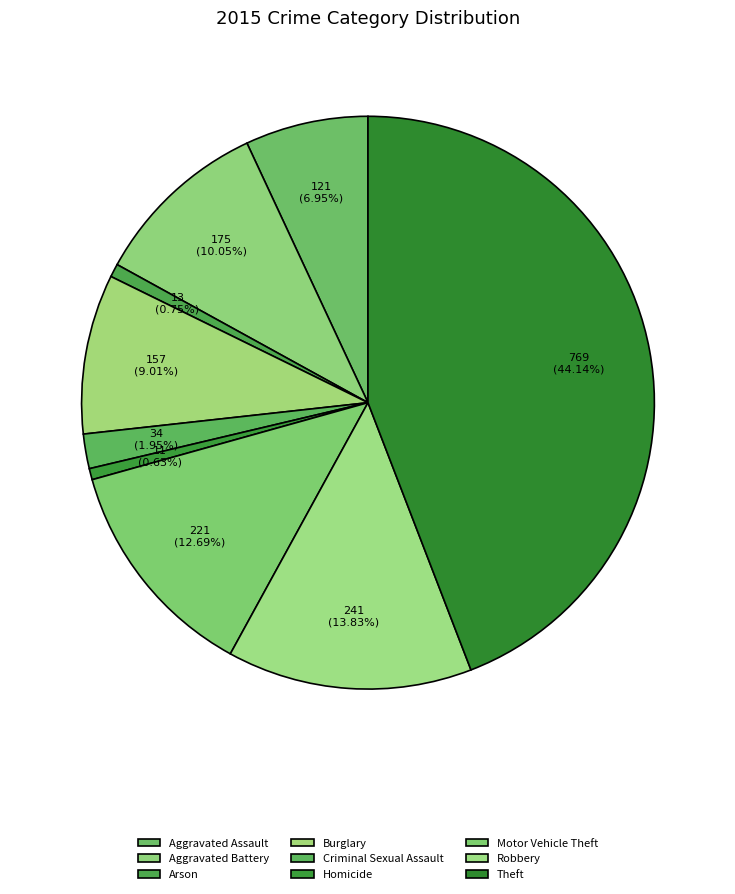

To the nearest percent, what percentage of the pie is Criminal Sexual Assault?

2%